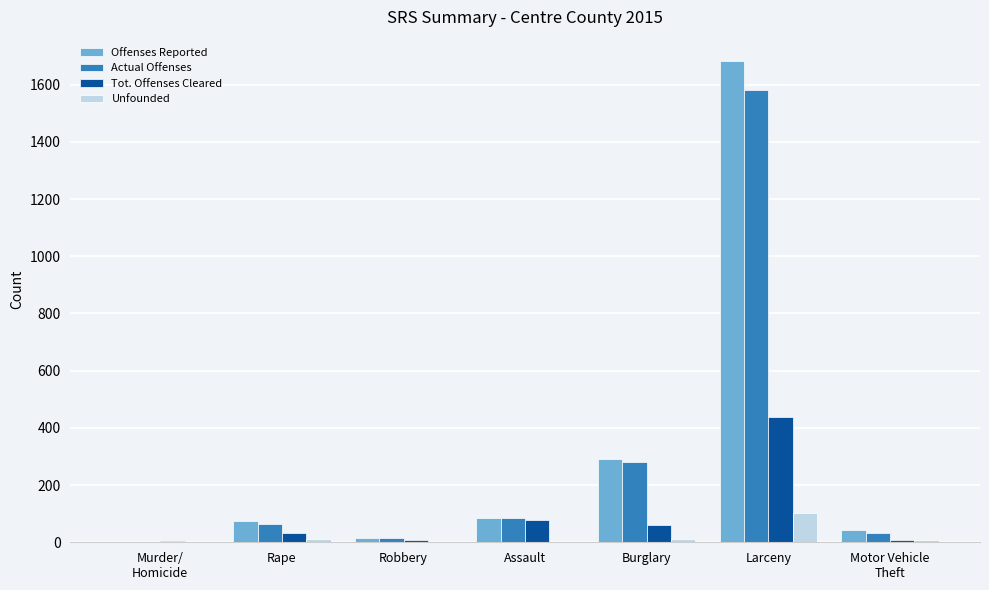

What is the maximum value for Actual Offenses?

1581